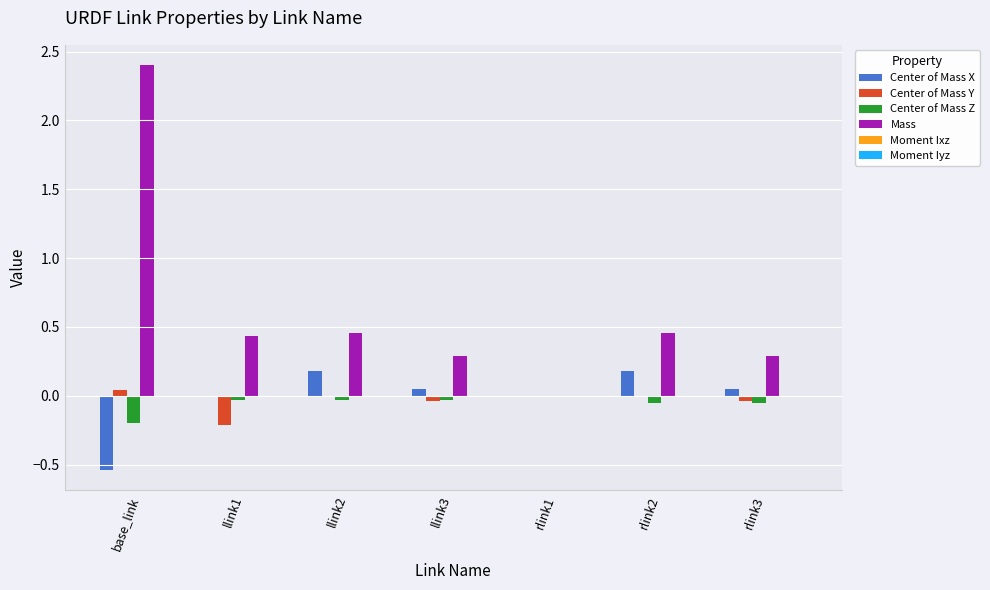

Between base_link and rlink1, which series saw the biggest shift?

Mass